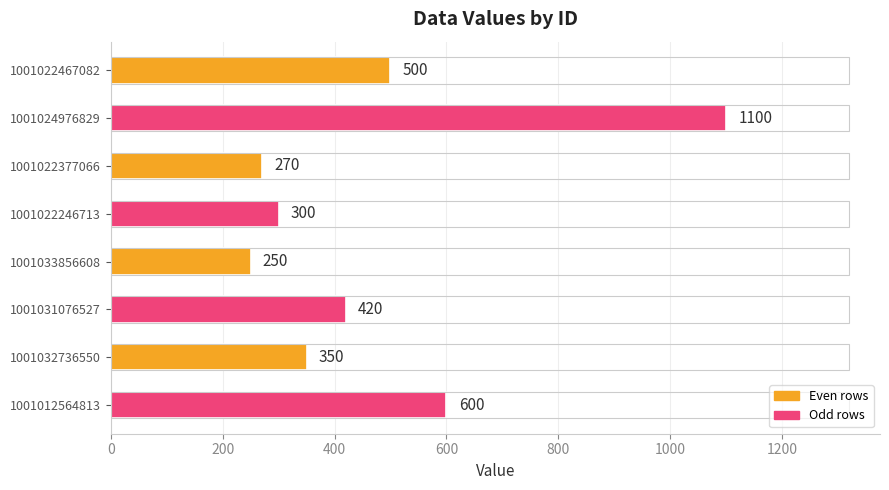

Rank the categories by value from lowest to highest.

1001033856608, 1001022377066, 1001022246713, 1001032736550, 1001031076527, 1001022467082, 1001012564813, 1001024976829